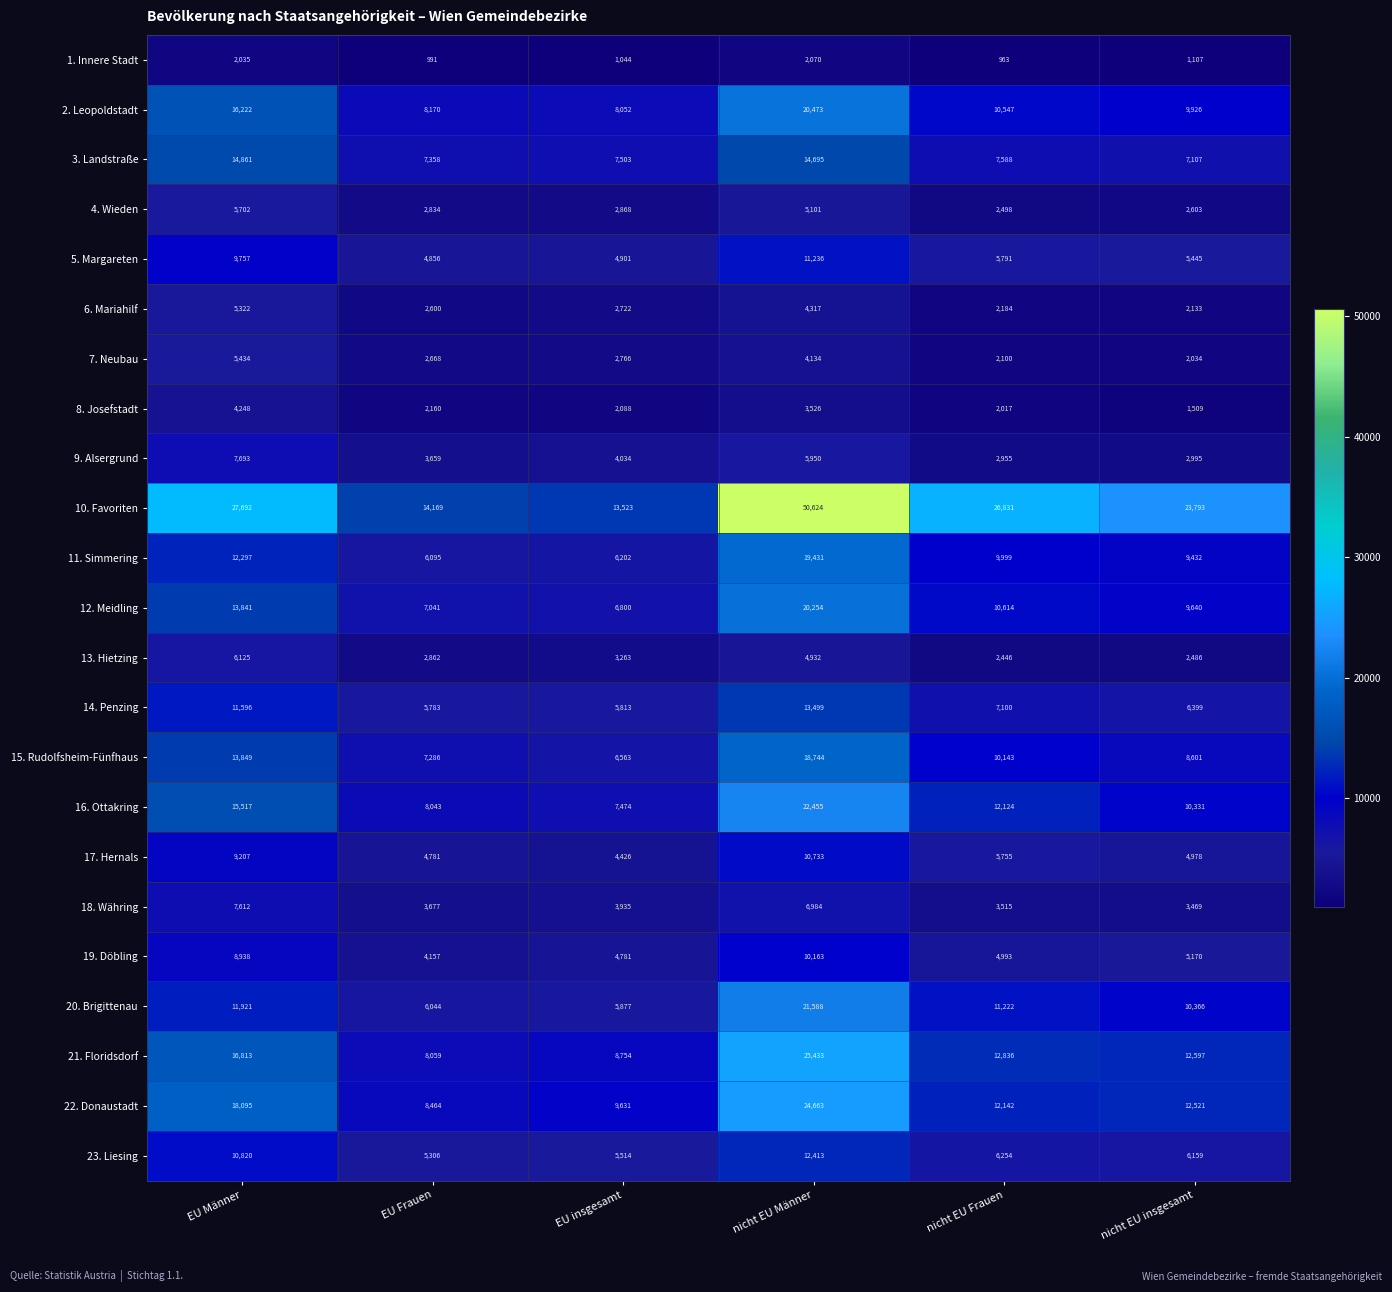

What is the greatest value displayed?

50624